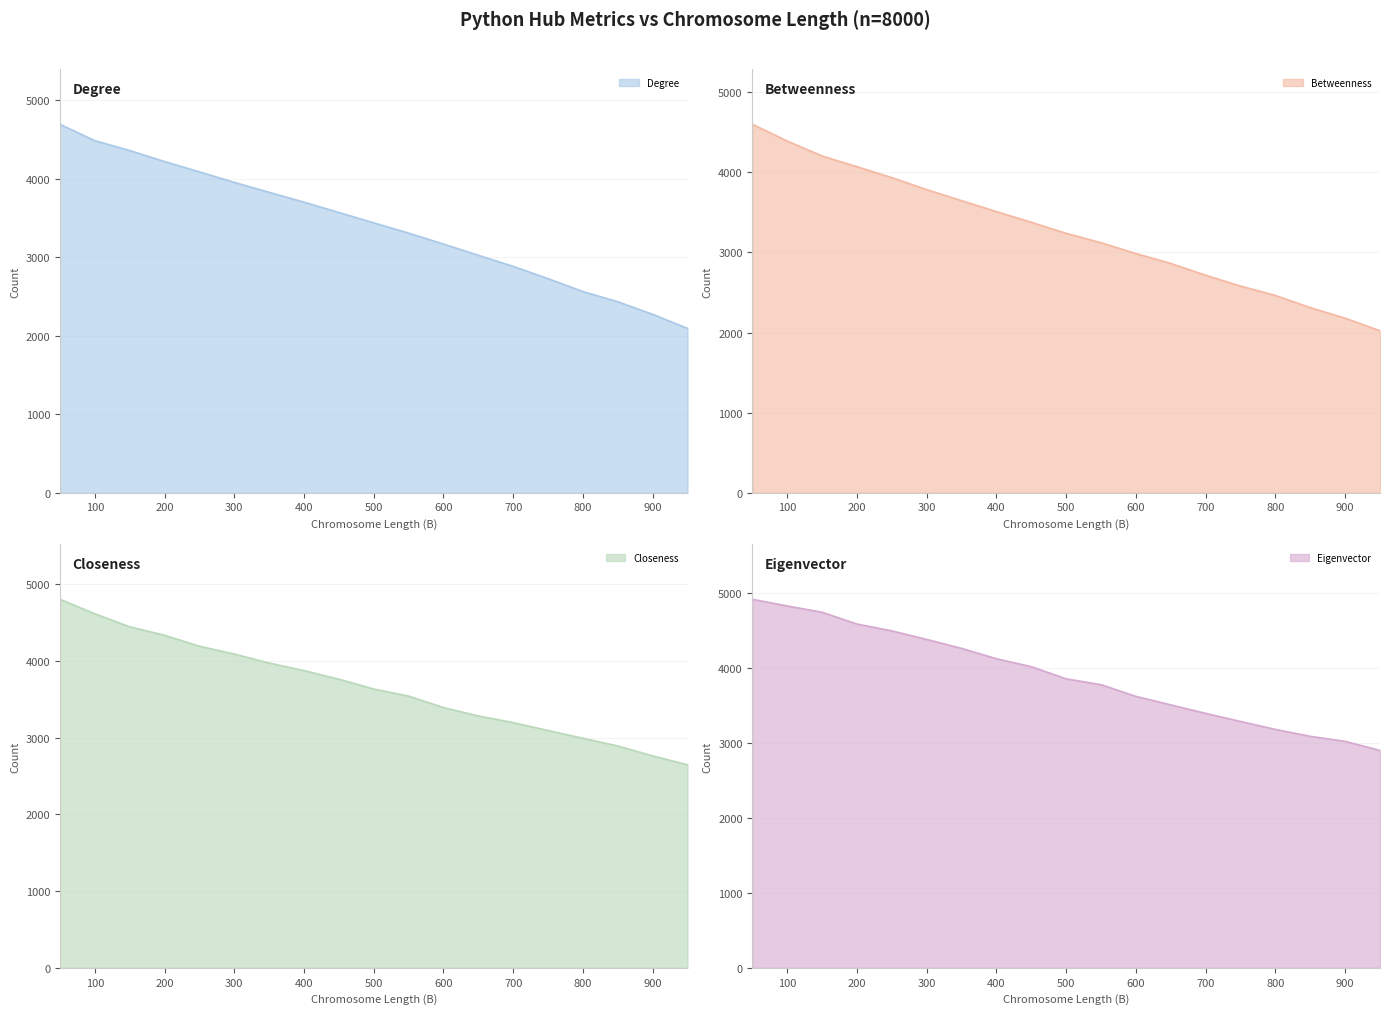

Which series has the widest spread of values?

Degree